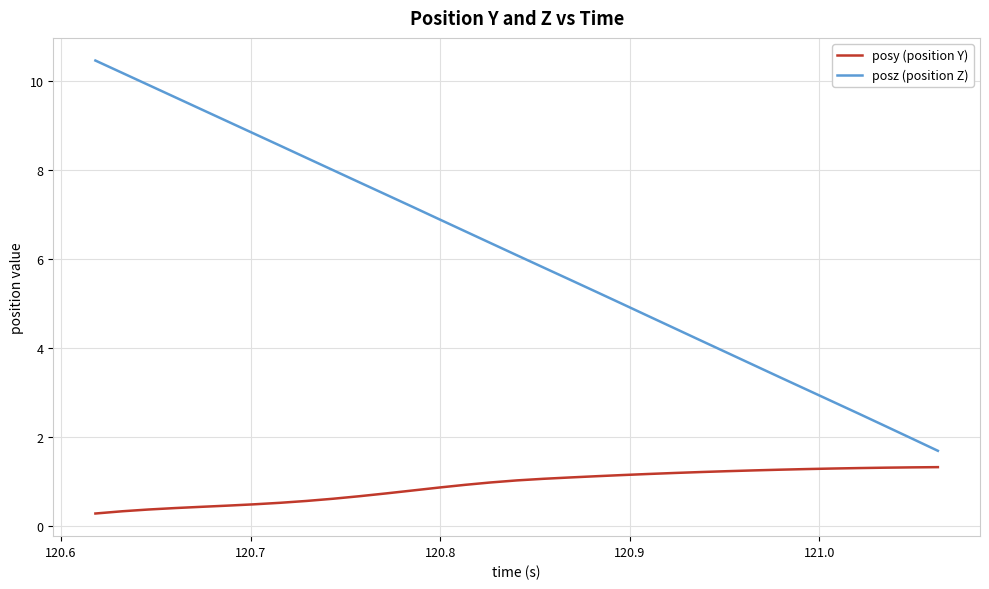

Which series has the largest total across all categories?

posz (position Z)